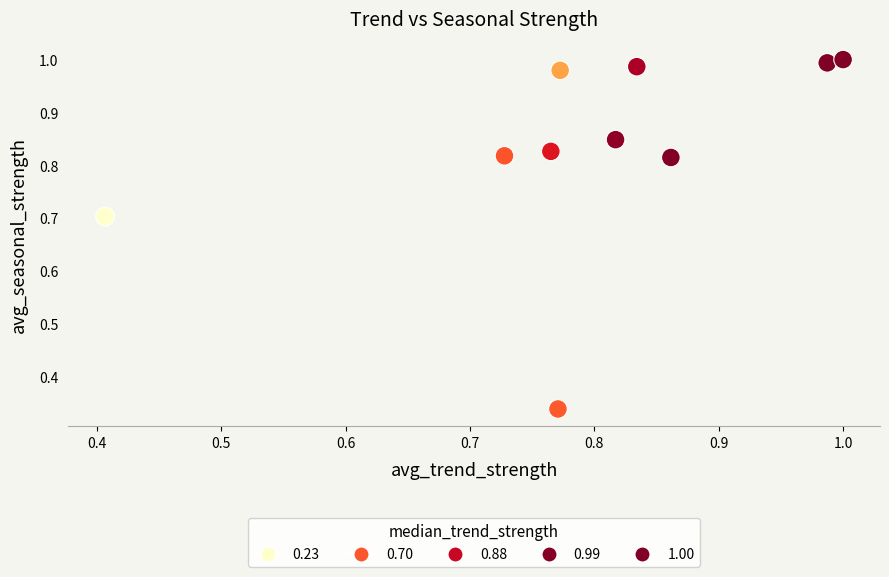

What is the range of Y values (max minus min)?

0.7